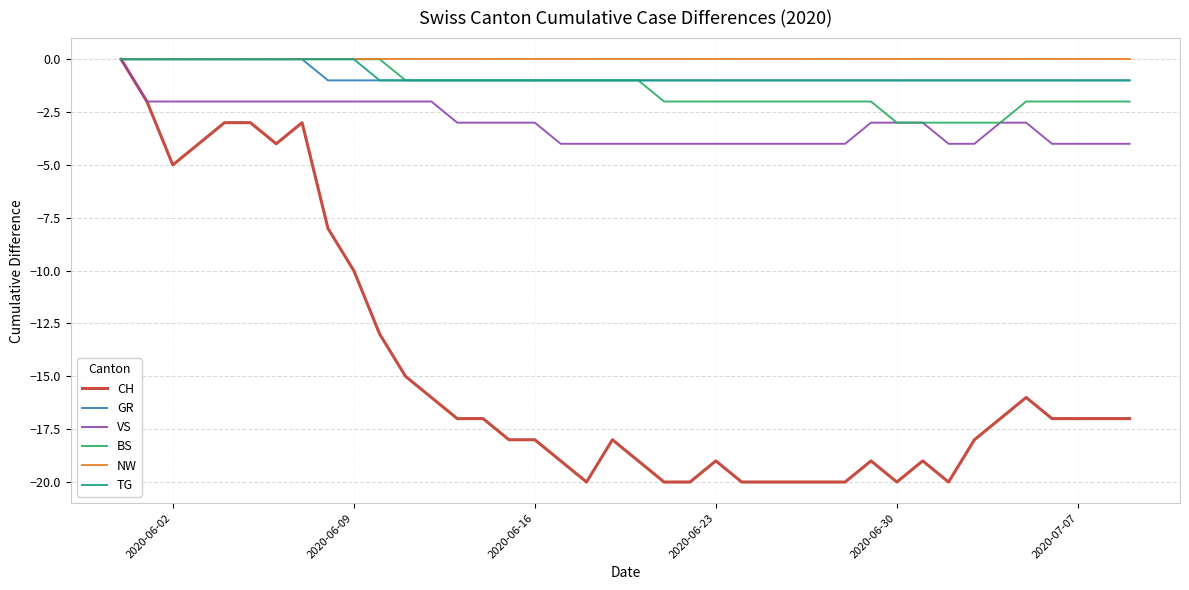

Which series has the largest range (max minus min)?

CH